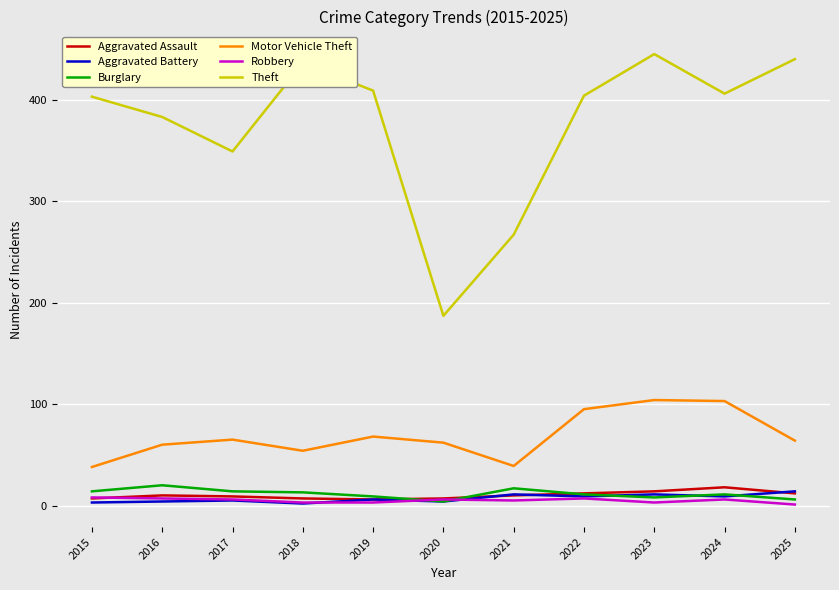

Which series has the largest range (max minus min)?

Theft